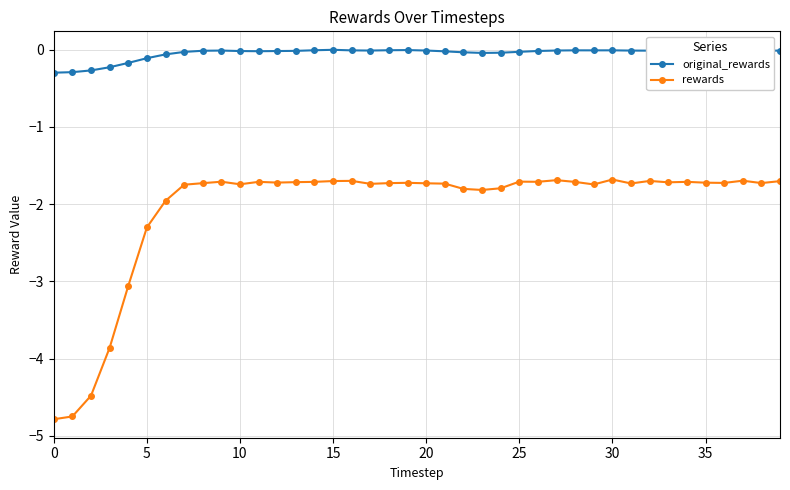

Rank the series by their average value, from lowest to highest.

rewards, original_rewards